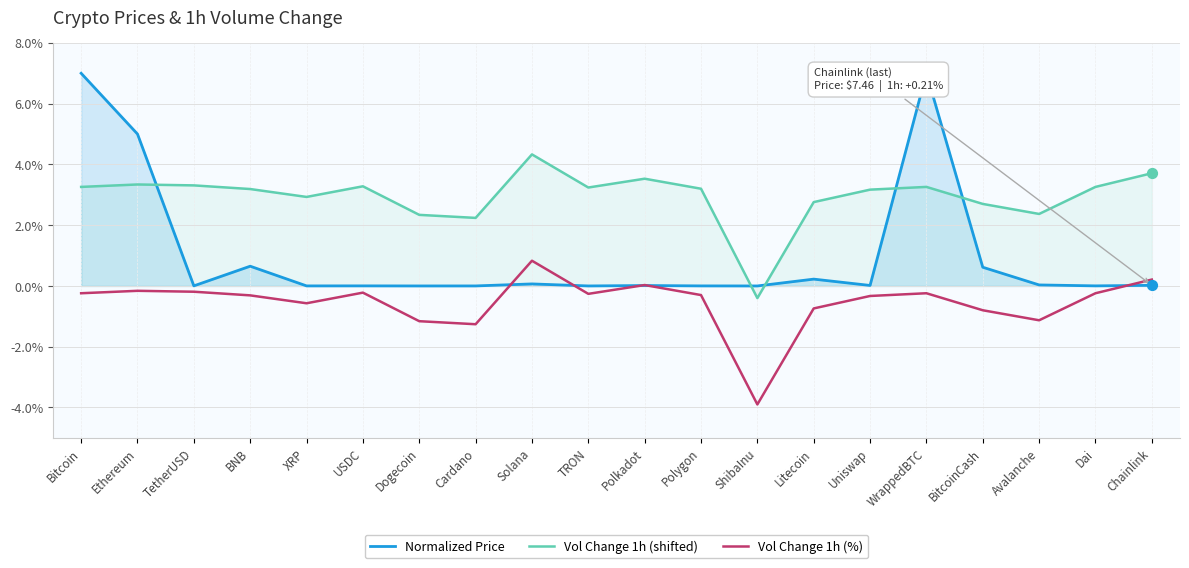

What is the total value across all series at TRON?

3.0